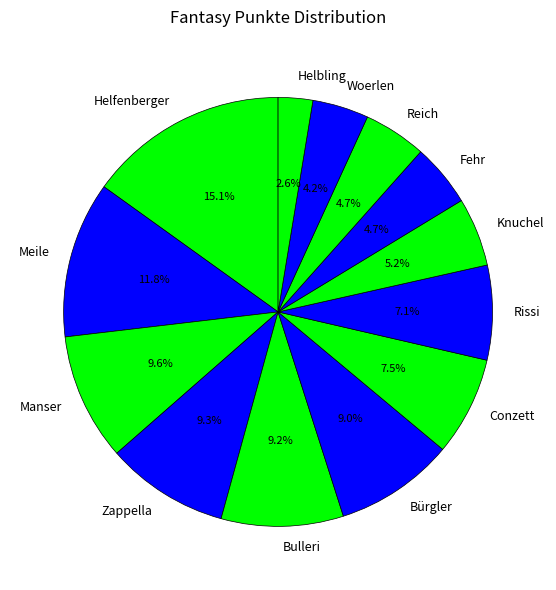

What is the ratio of the value at Helfenberger to the value at Reich?

3.2